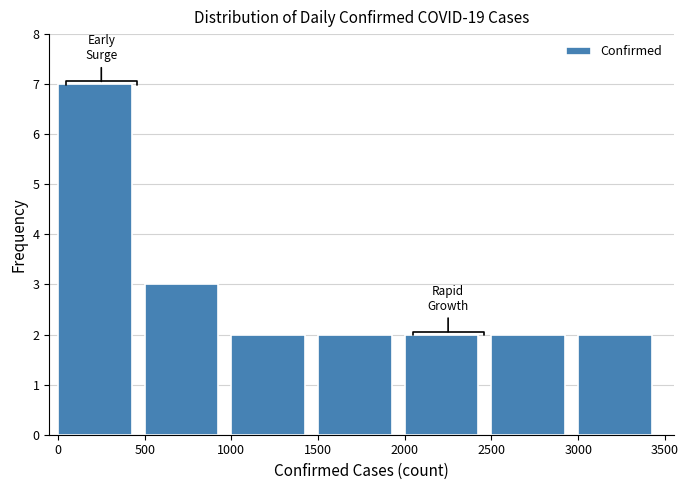

Reading left to right, what are all the values shown in this chart?

0=7	500=3	1000=2	1500=2	2000=2	2500=2	3000=2